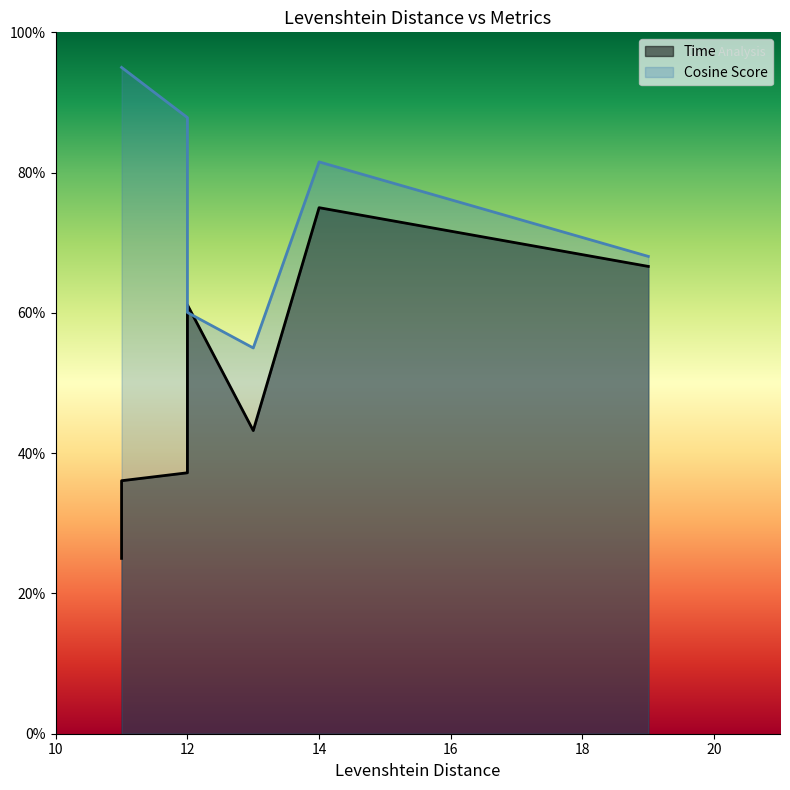

At which category does the chart reach its peak across all series?

11